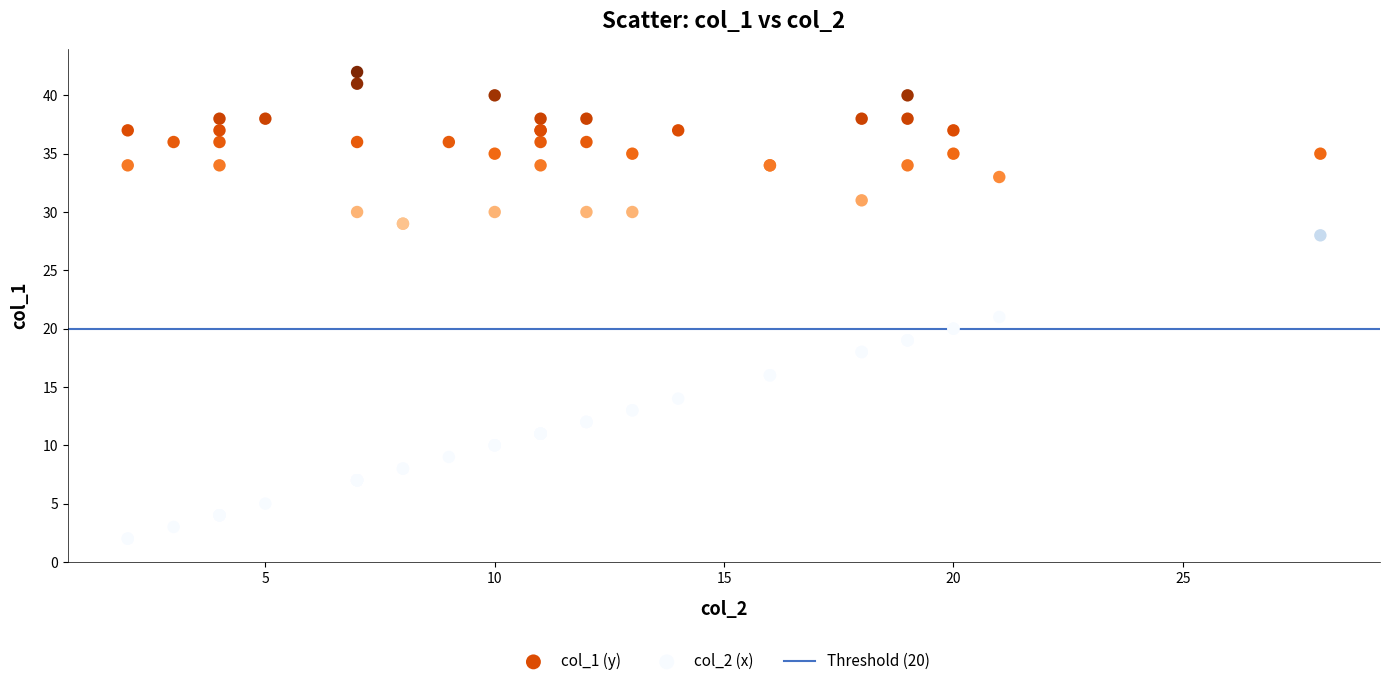

Which series contains the lowest Y value?

col_2 (x)